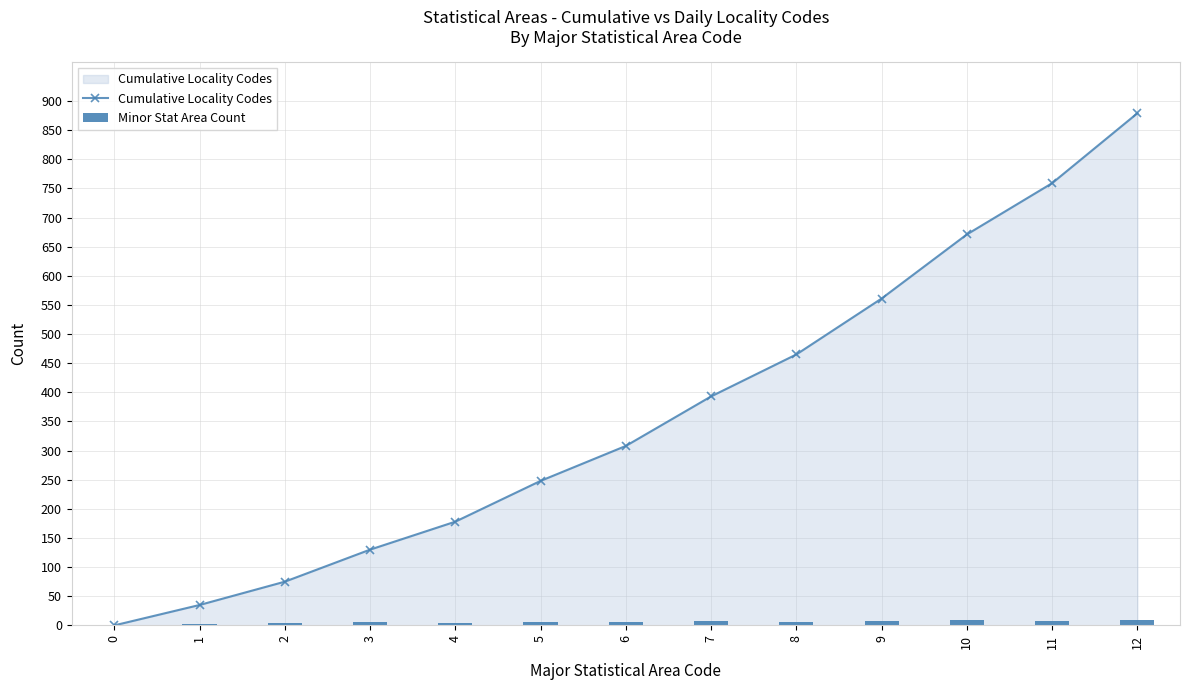

What is the sum of all Cumulative Locality Codes values?

4702